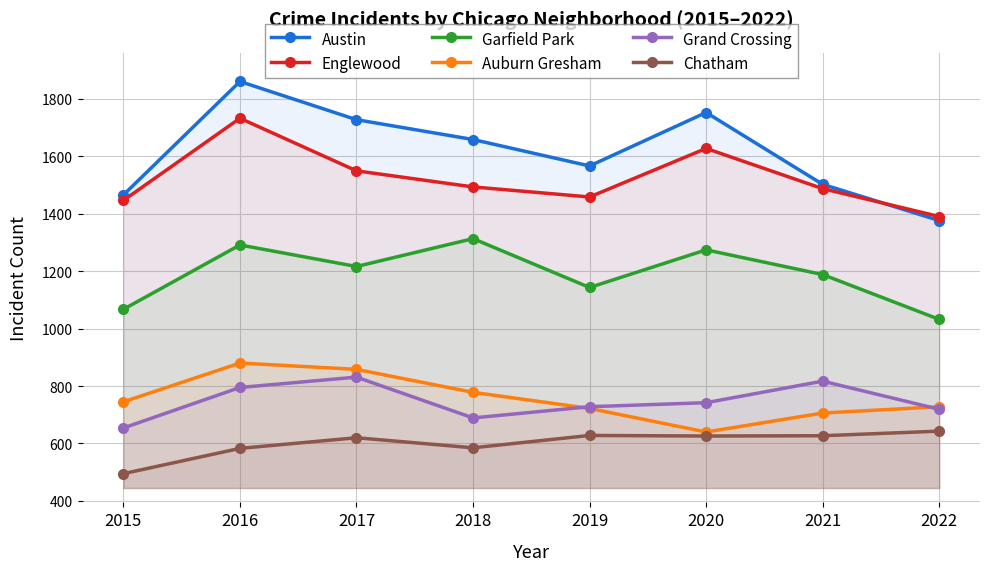

How many interior local valleys does the Garfield Park series have?

2